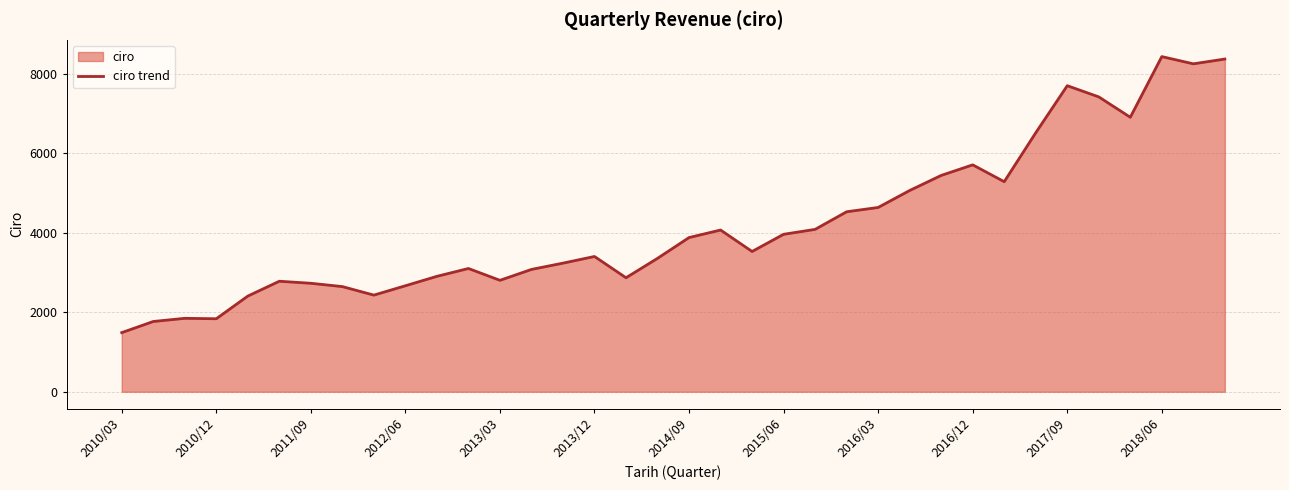

What is the difference between the maximum and minimum values?

6940.7